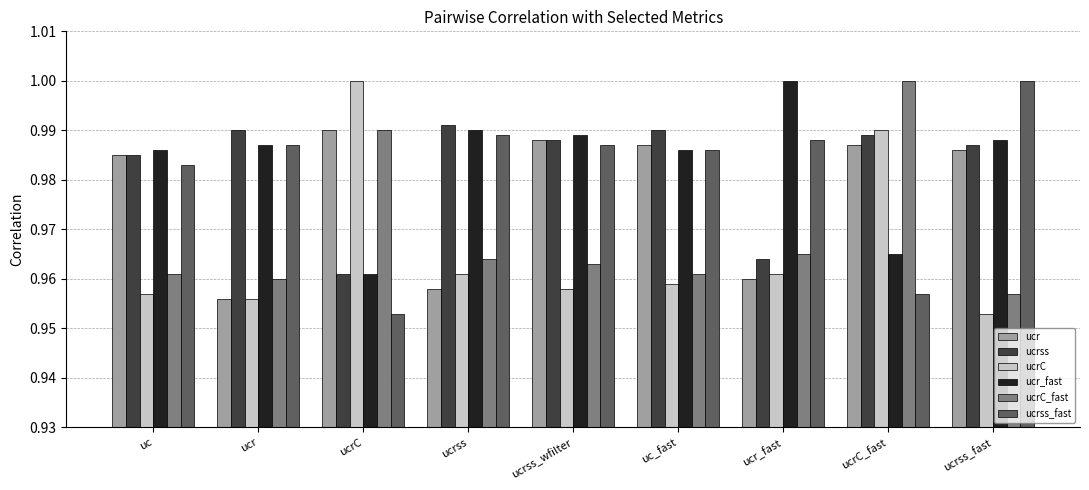

What is the sum of all ucrss_fast values?

8.8